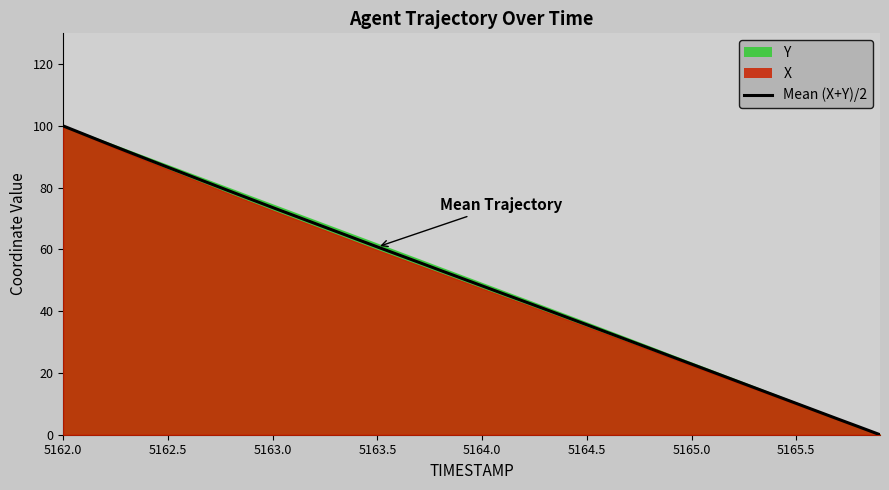

Which category has the highest value in the Mean (X+Y)/2 series?

5162.0